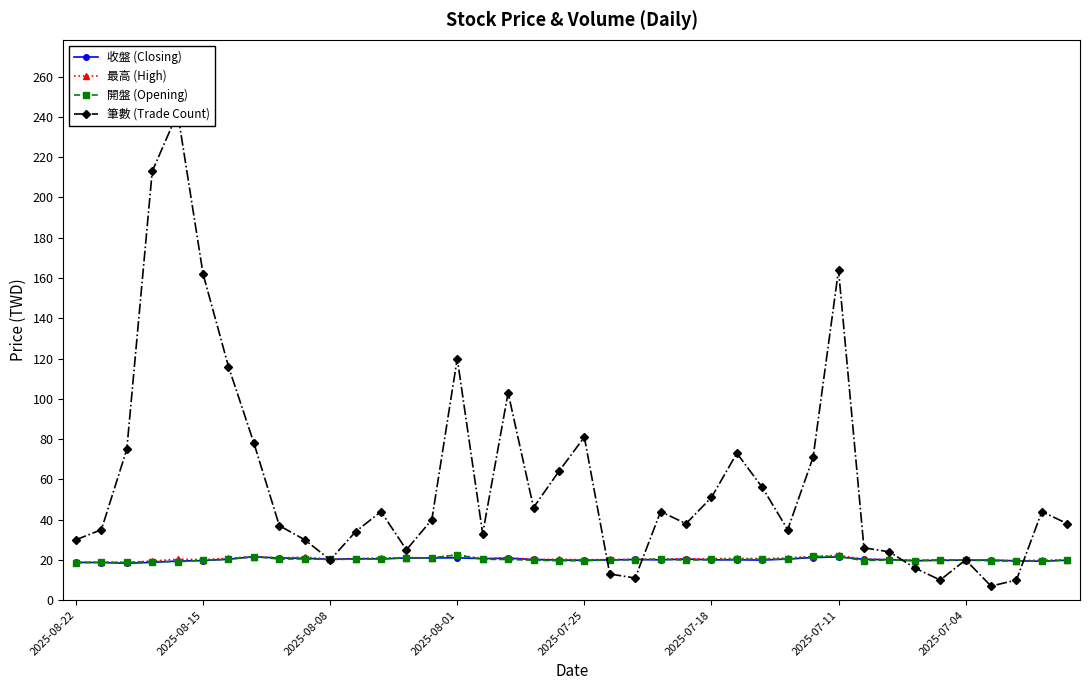

Which series has the widest spread of values?

筆數 (Trade Count)